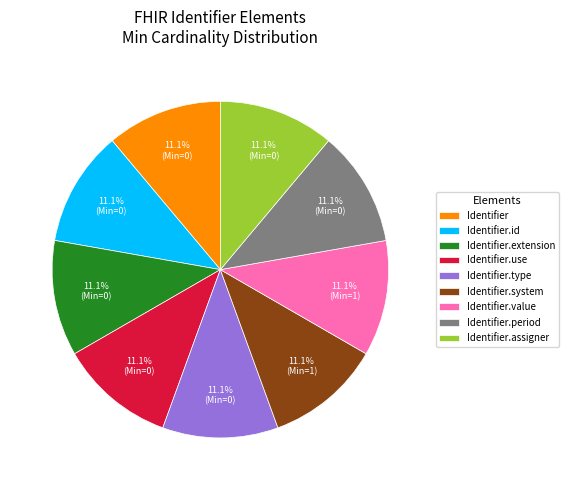

What is the ratio of the value at Identifier.type to the value at Identifier.period?

1.0